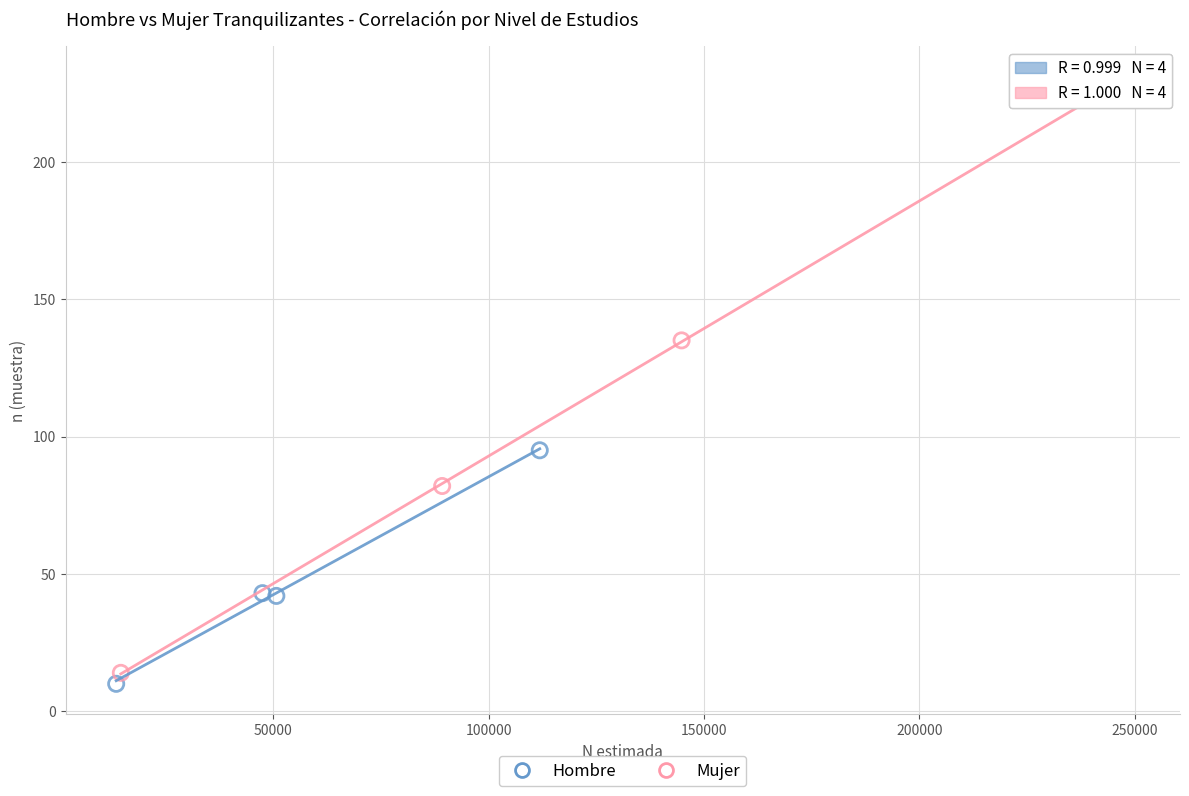

Which series reaches the maximum Y coordinate?

Mujer